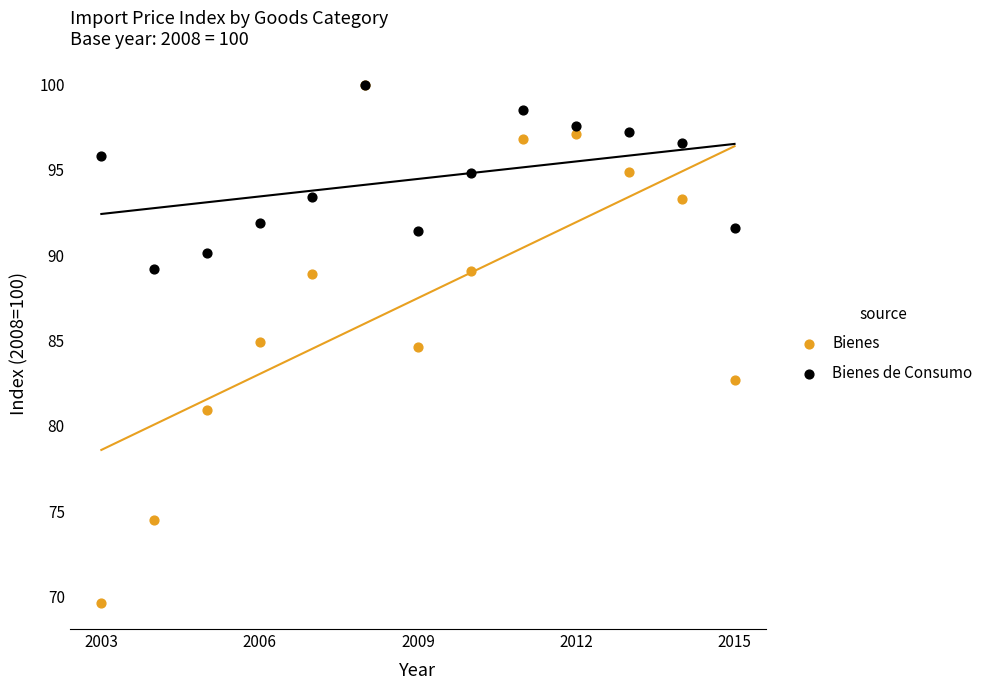

What are all the series names shown in the legend?

Bienes, Bienes de Consumo